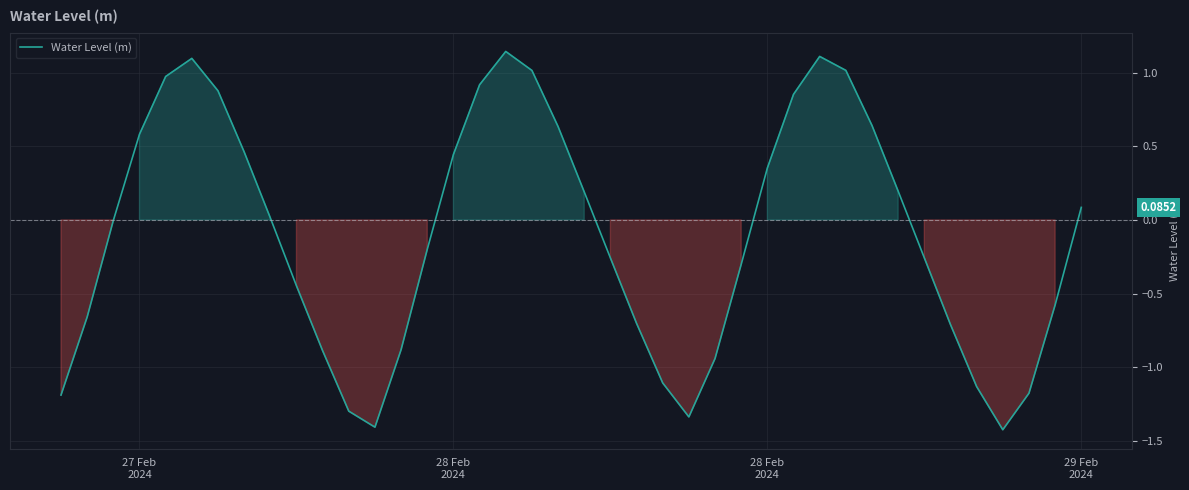

What is the difference between the maximum and minimum values?

2.6